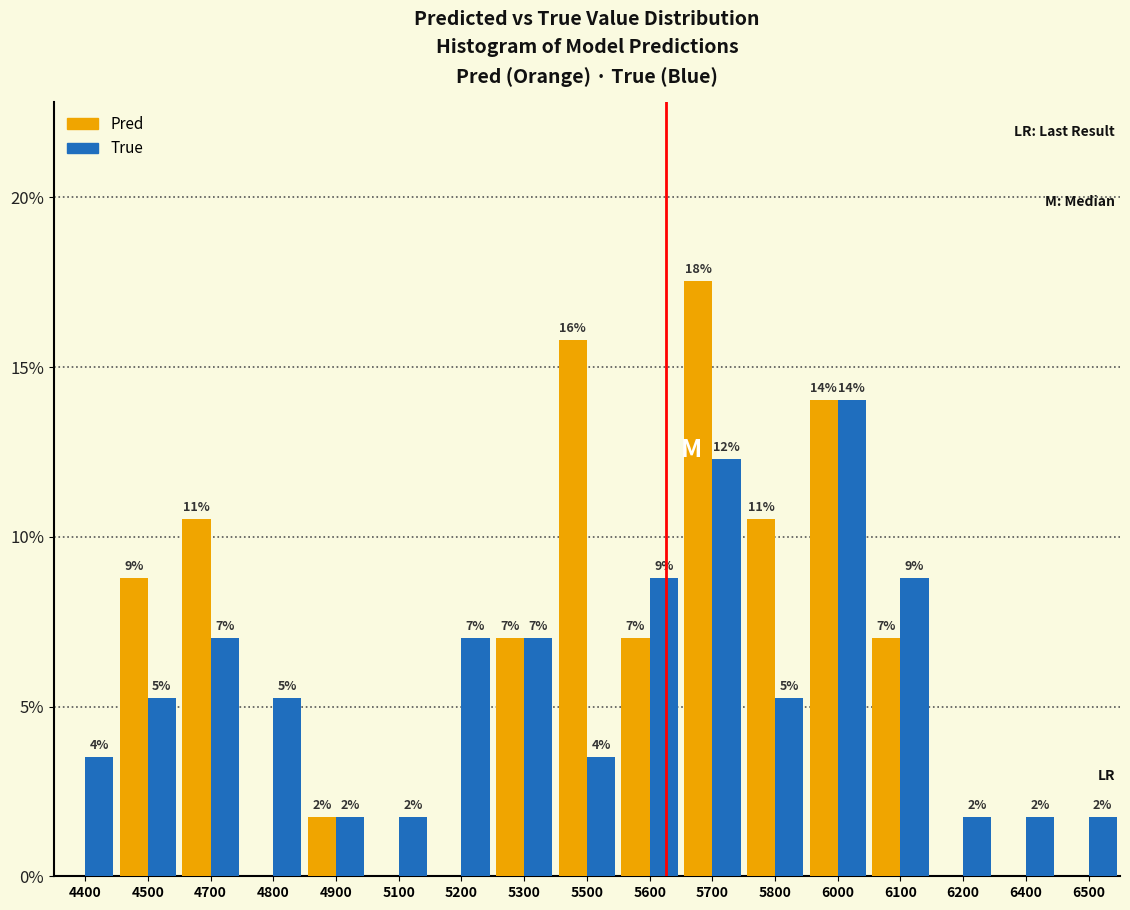

Are the bars grouped side by side (vs. stacked)?

Yes